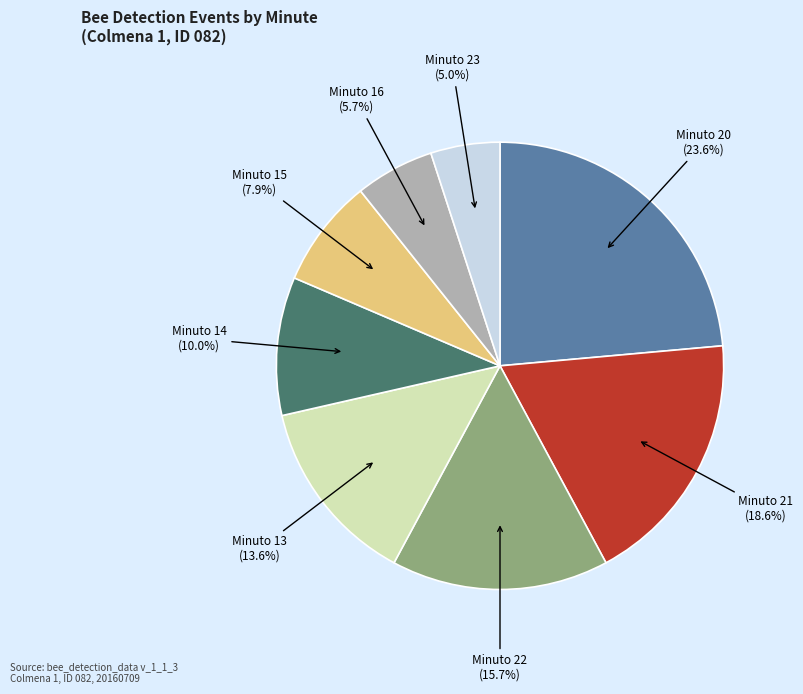

How many slices are in this pie chart?

8